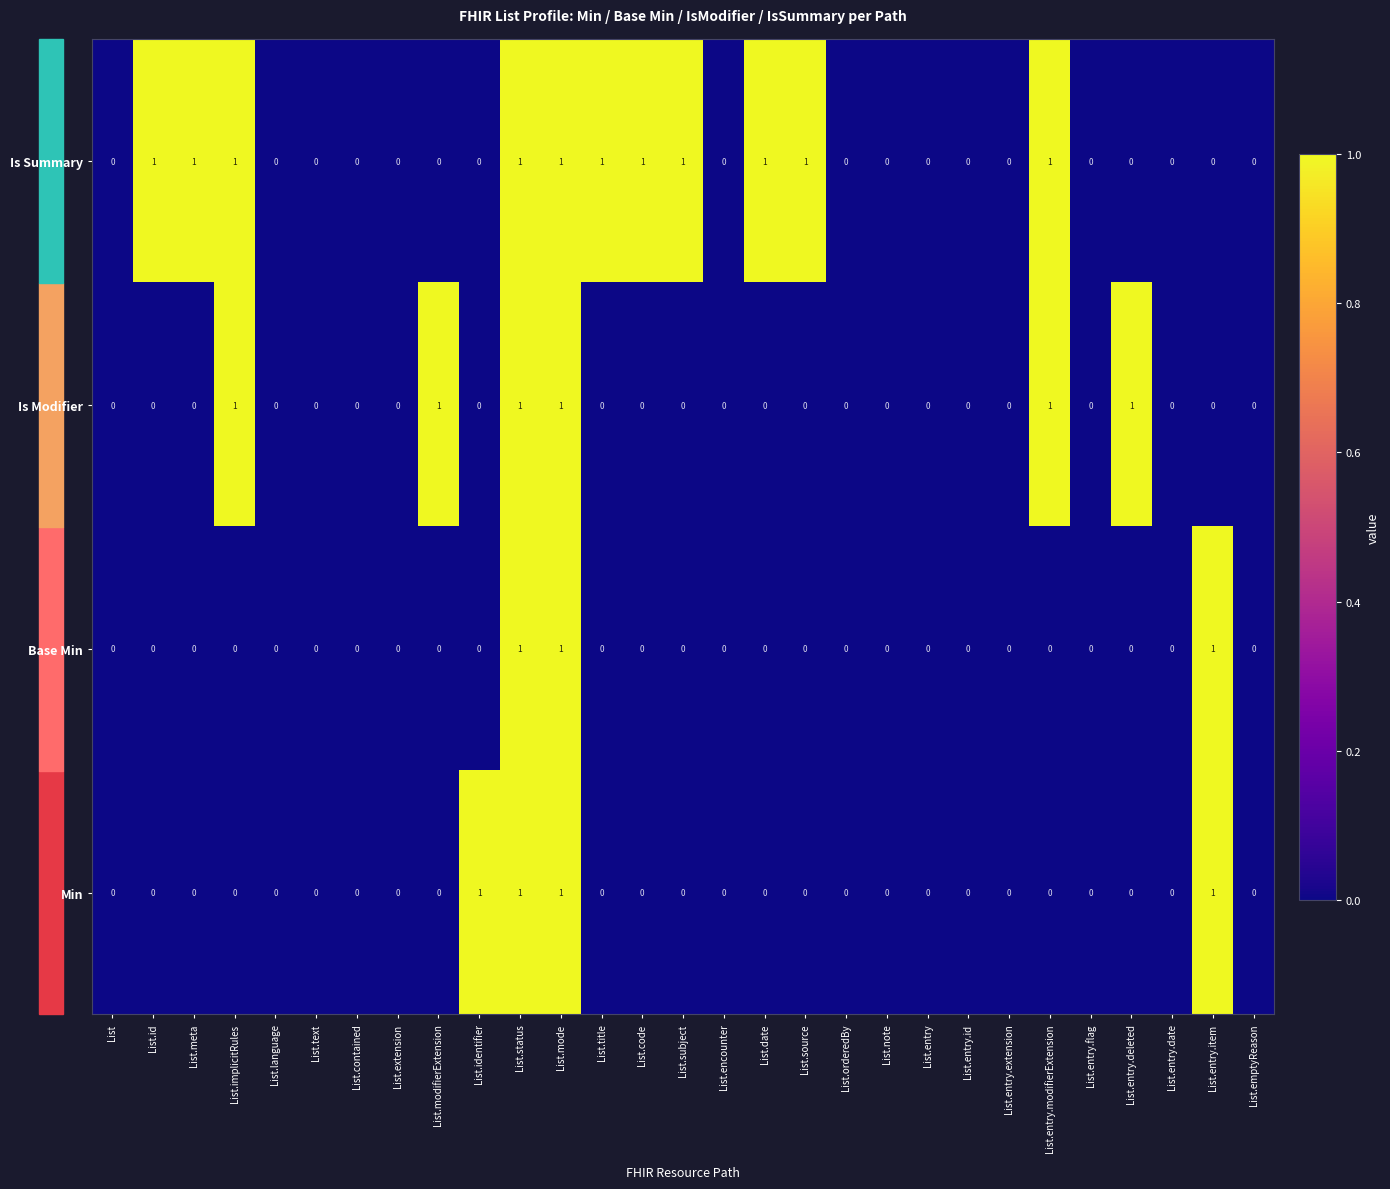

Count the number of categories in the chart.

29